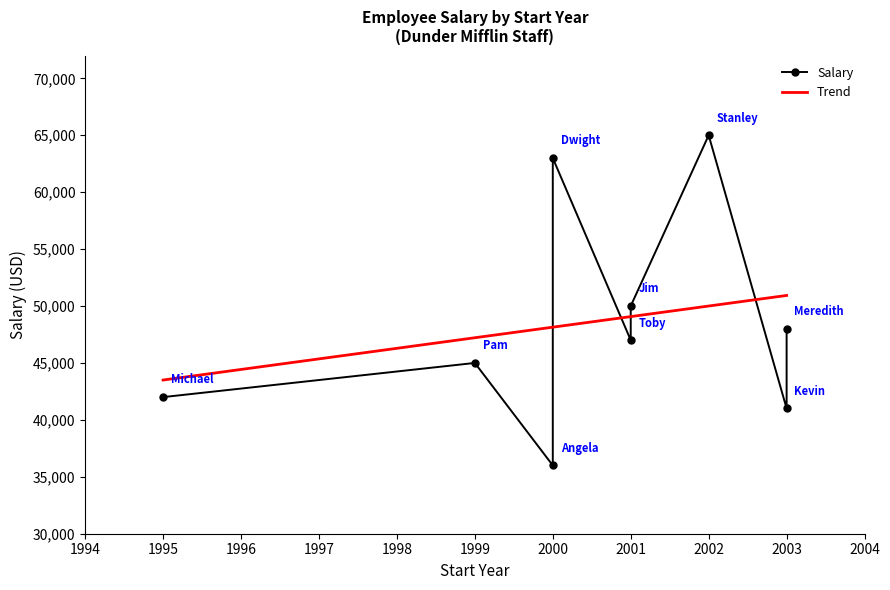

What is the value of the Trend point at the 7th from the left?

50000.0